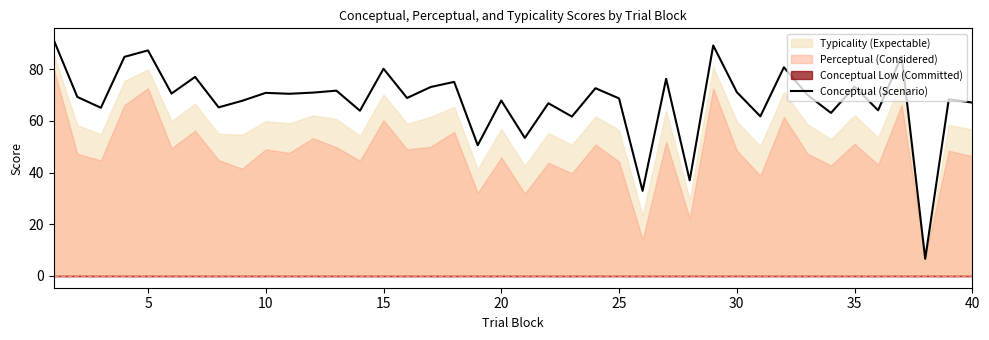

What is the lowest value of the Conceptual (Scenario) series?

6.6